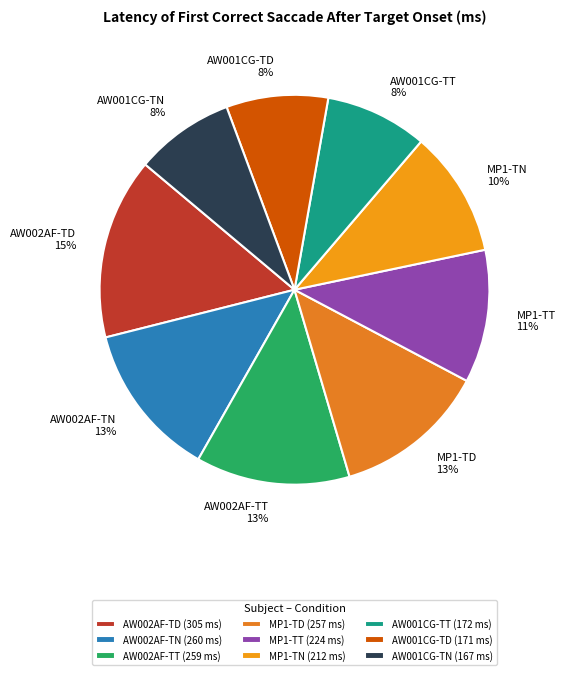

To the nearest percent, what is the average slice percentage?

11%